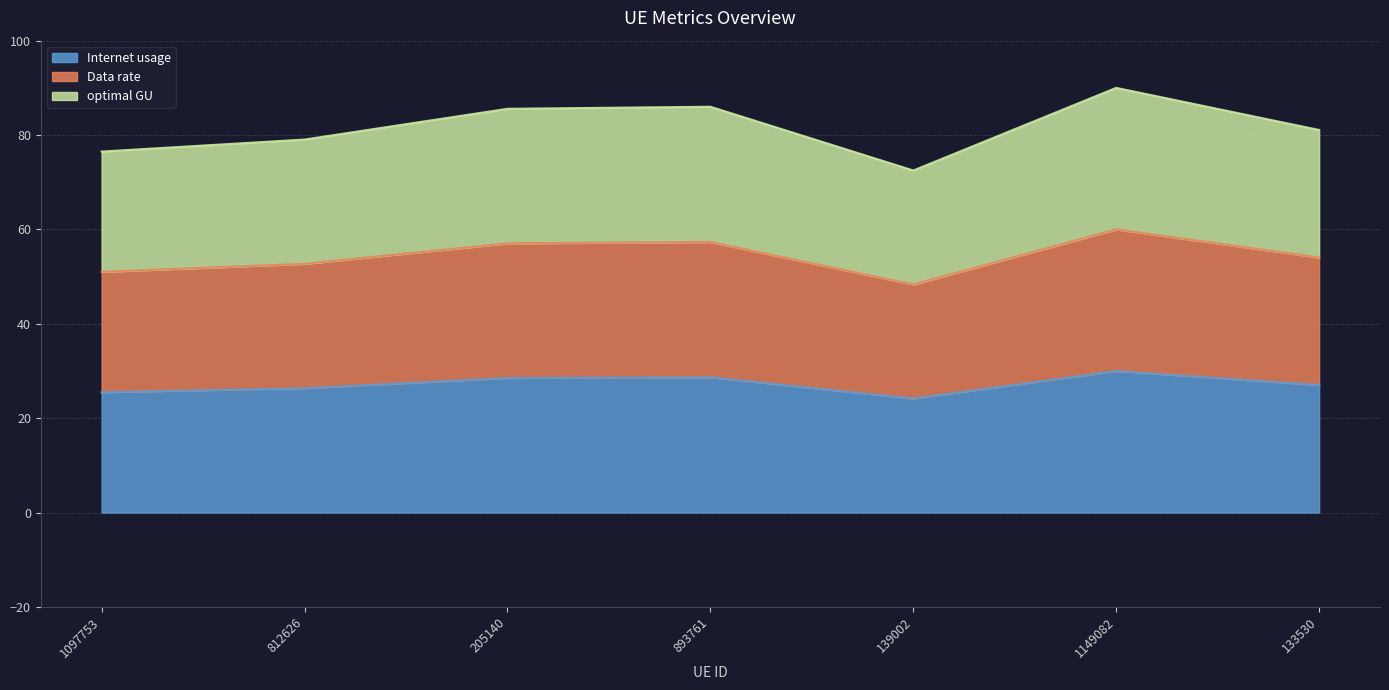

At 893761, list the series in order from largest to smallest.

optimal GU, Data rate, Internet usage